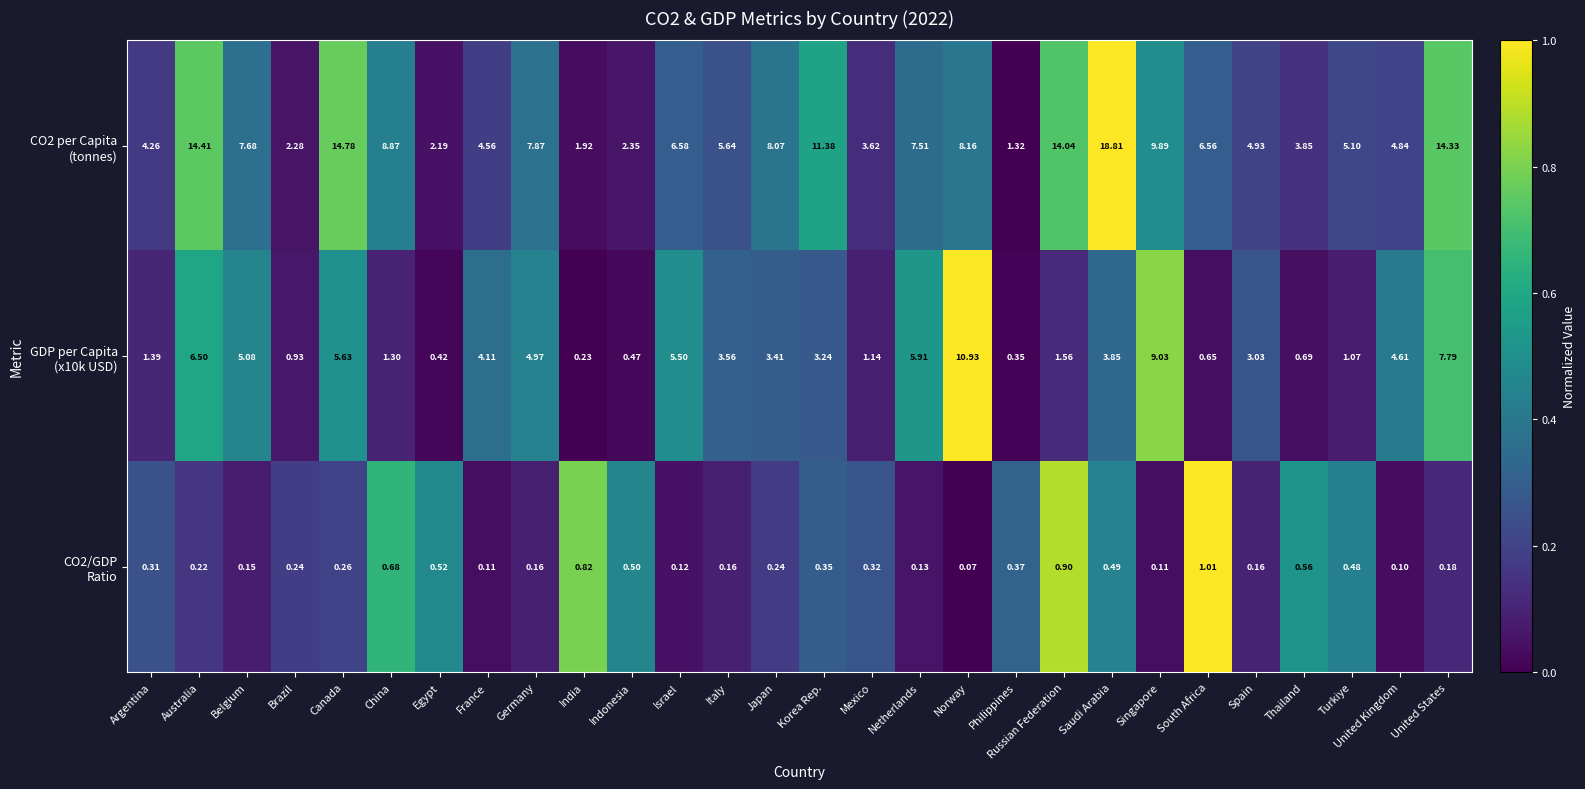

What is the difference between the highest and lowest values at Netherlands?

7.4